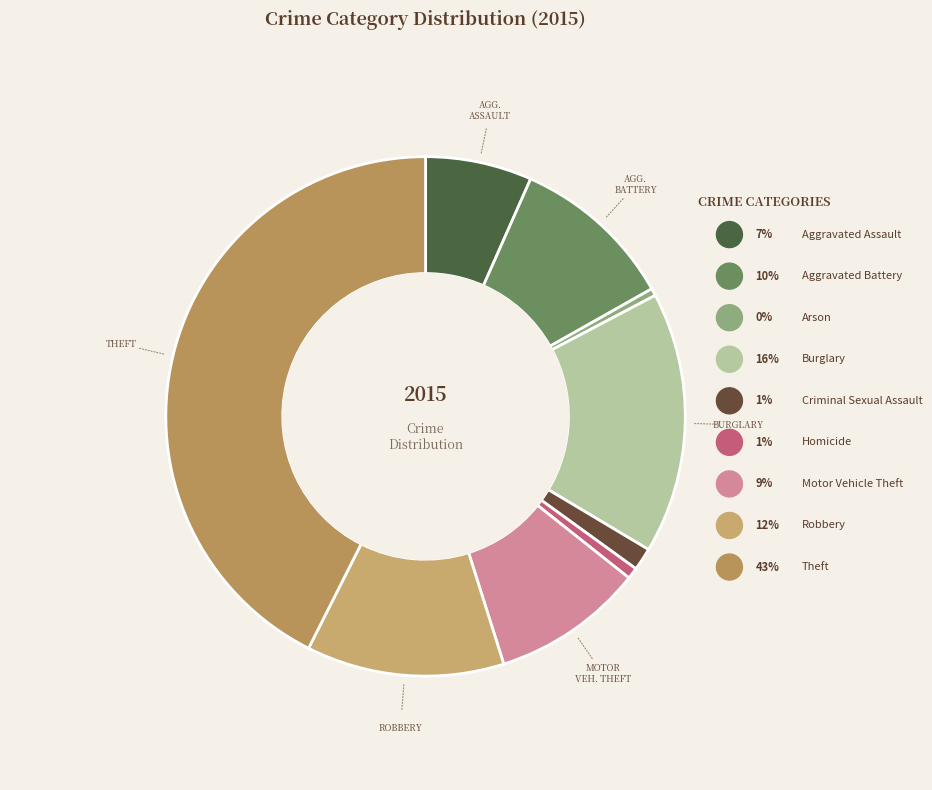

The Homicide slice represents 1% of the pie. True or false?

True